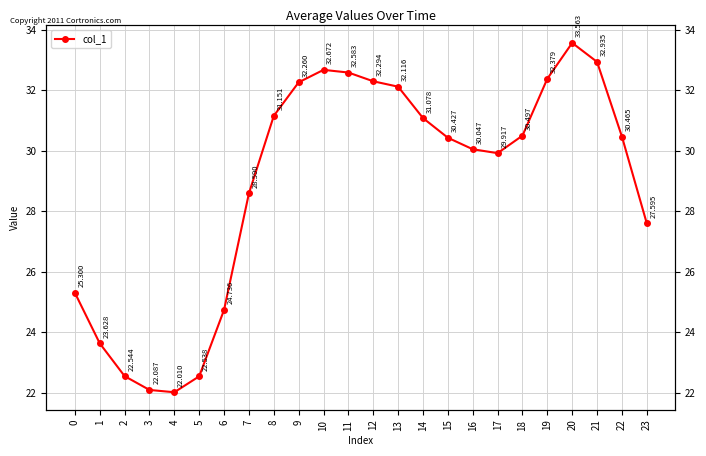

Rank the categories by value from lowest to highest.

4, 3, 5, 2, 1, 6, 0, 23, 7, 17, 16, 15, 22, 18, 14, 8, 13, 9, 12, 19, 11, 10, 21, 20